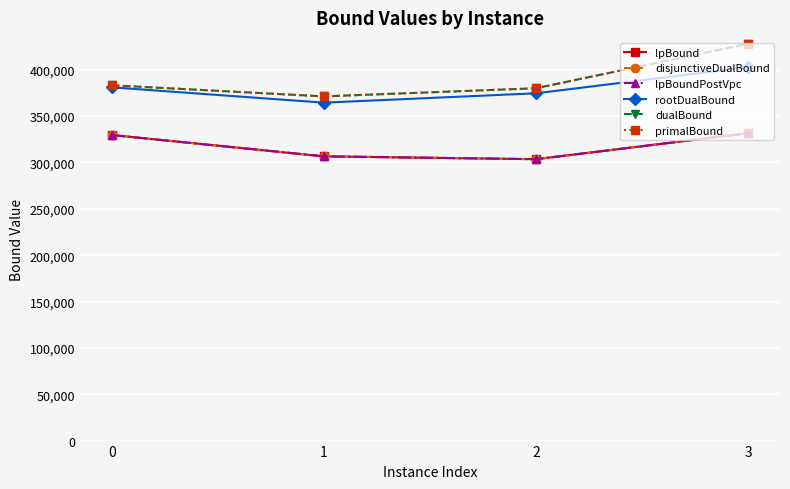

What is the lowest value of the lpBound series?

303521.9